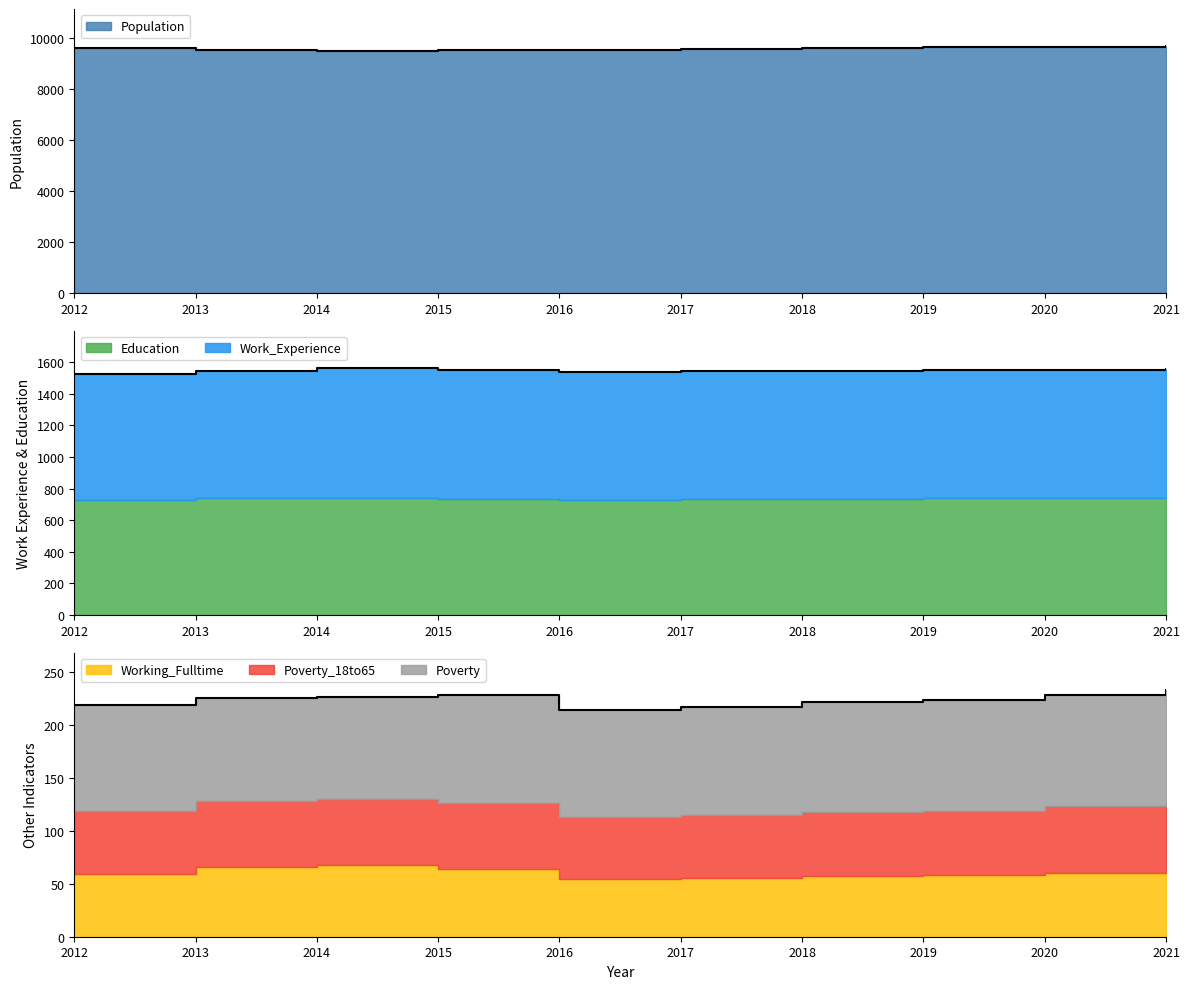

Between 2019 and 2018, which is larger?

2019